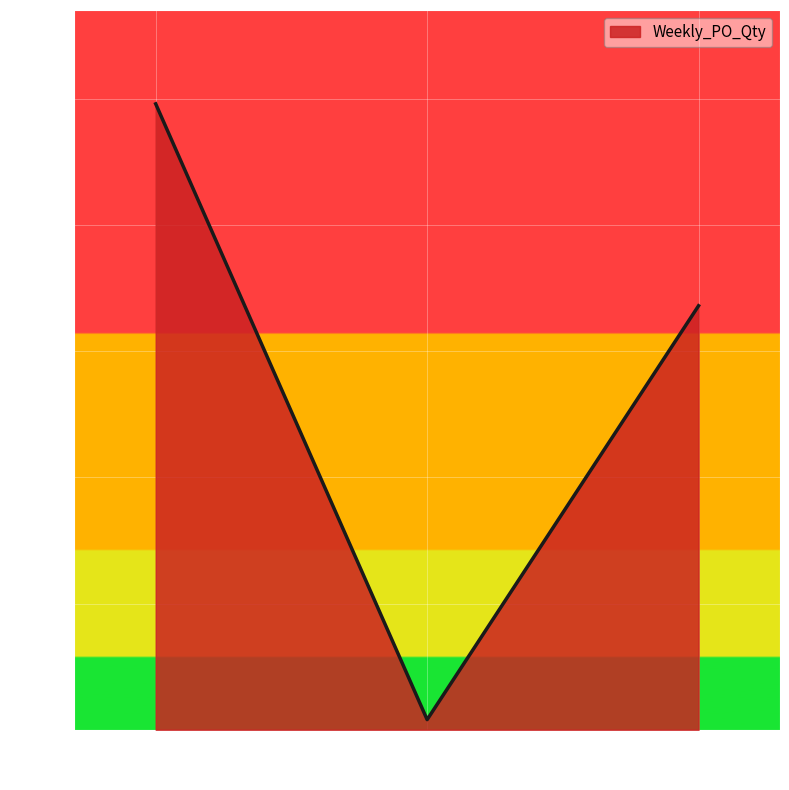

Rank the categories by value from highest to lowest.

2024-09-30, 2024-12-09, 2024-11-04